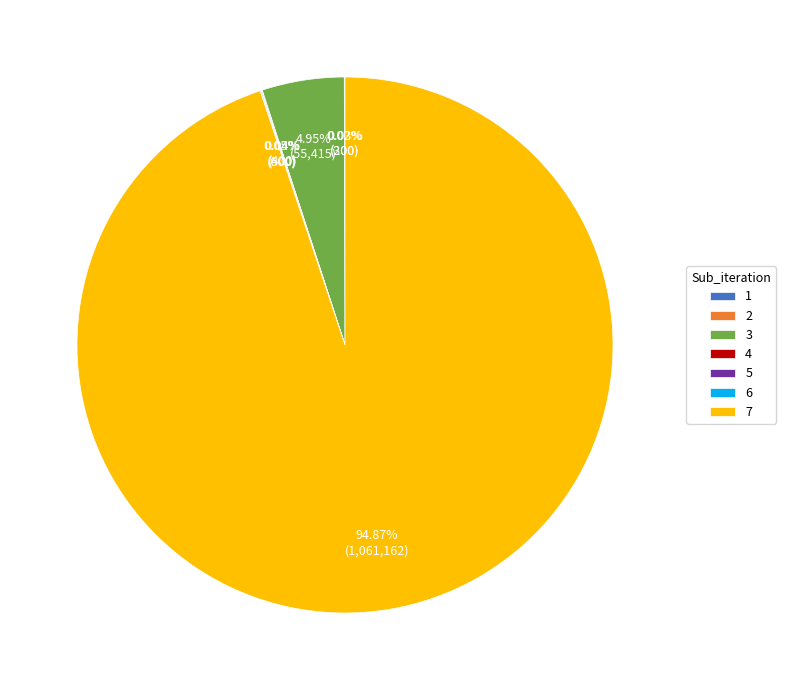

Which slice is the largest?

7